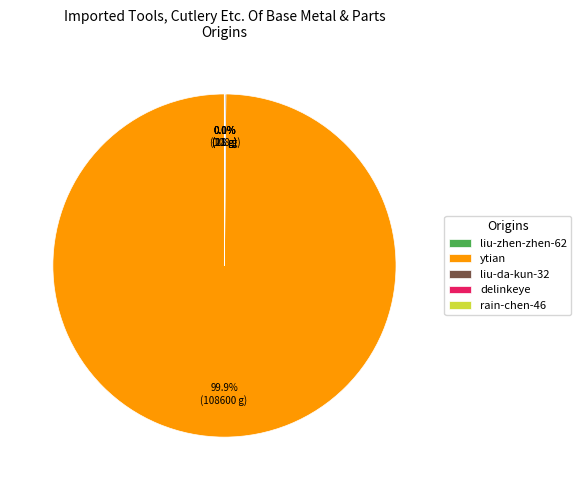

Which slice is the largest?

ytian